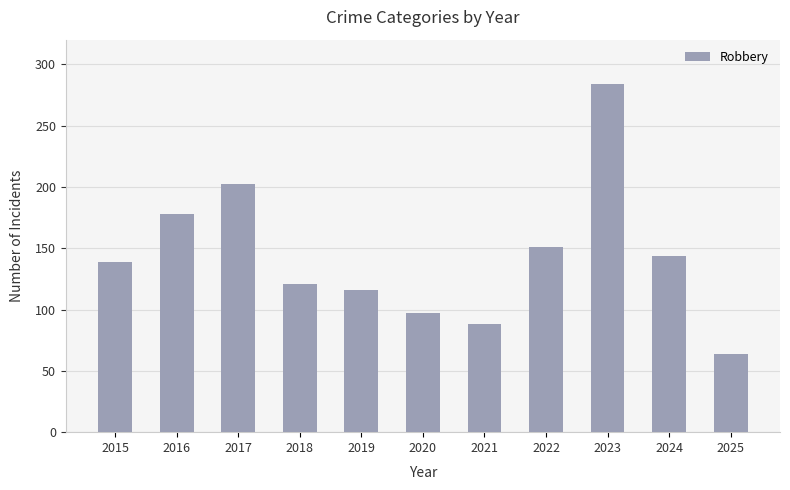

What is the smallest value displayed?

64